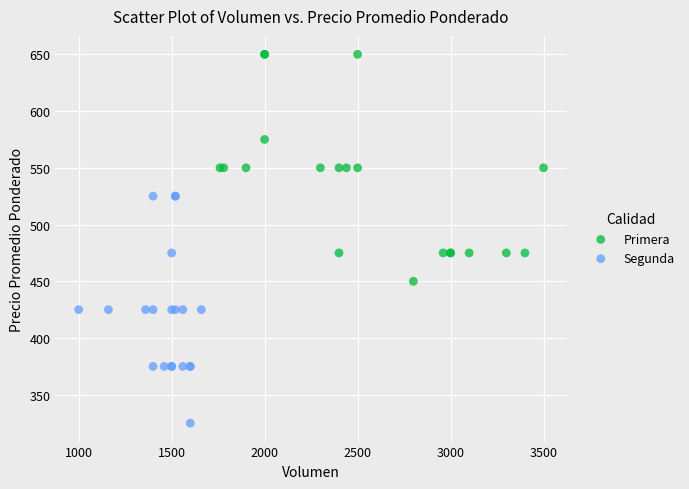

Which series reaches the minimum Y coordinate?

Segunda